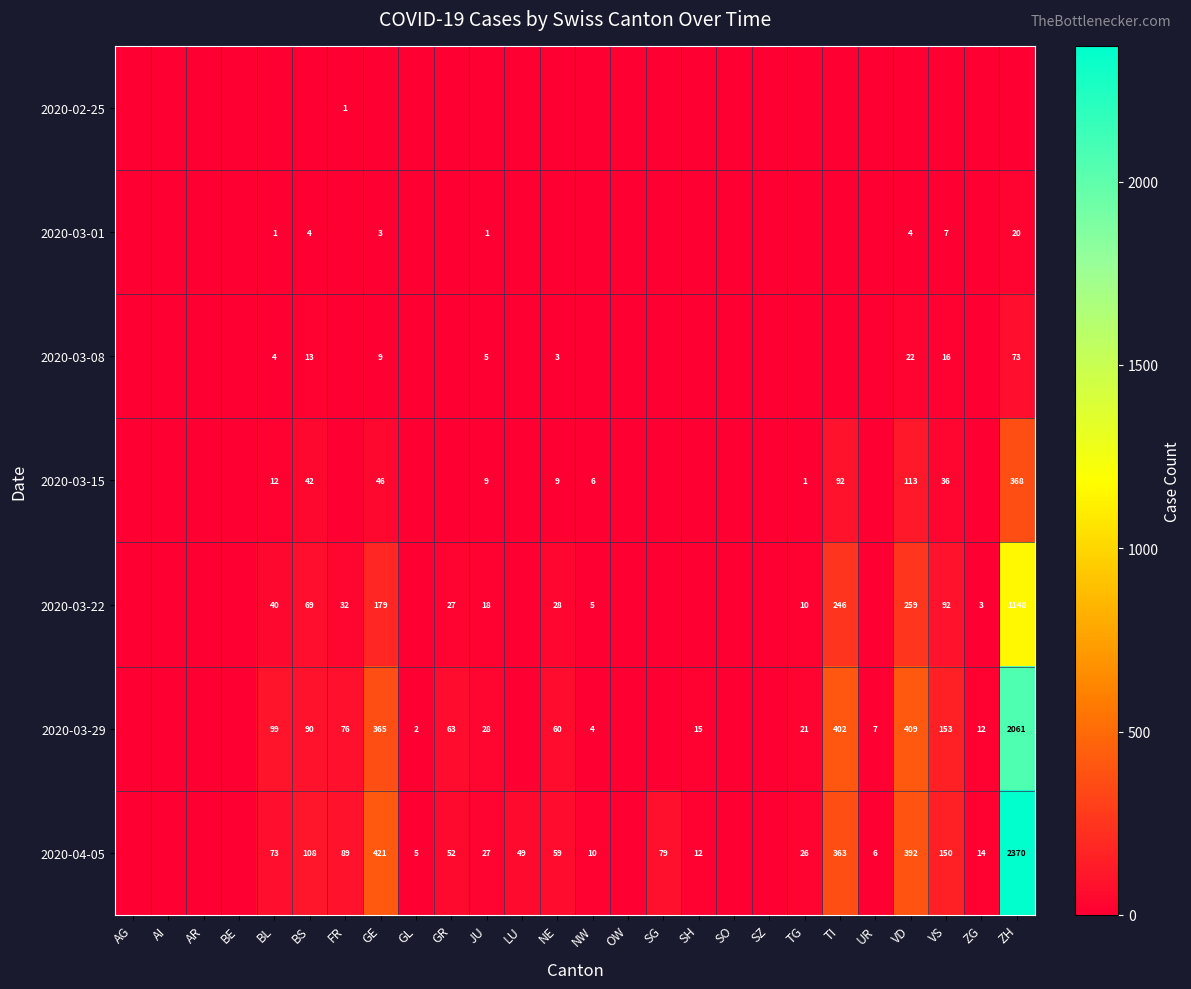

The value of 2020-03-29 at GR is 93. True or false?

False